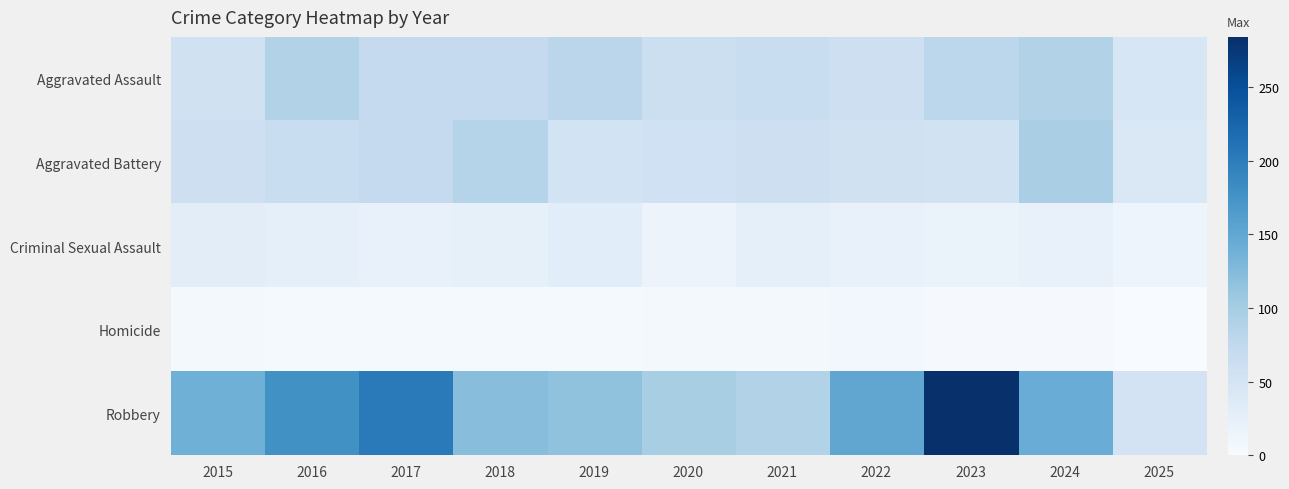

Reading right to left, what are all the values shown in this chart?

Aggravated Assault: 2025=46	2024=88	2023=79	2022=61	2021=66	2020=62	2019=80	2018=72	2017=72	2016=88	2015=56
Aggravated Battery: 2025=40	2024=96	2023=55	2022=56	2021=60	2020=57	2019=53	2018=86	2017=71	2016=66	2015=60
Criminal Sexual Assault: 2025=14	2024=20	2023=18	2022=21	2021=26	2020=16	2019=31	2018=24	2017=22	2016=26	2015=29
Homicide: 2025=1	2024=3	2023=3	2022=7	2021=6	2020=5	2019=4	2018=4	2017=4	2016=4	2015=5
Robbery: 2025=52	2024=144	2023=284	2022=151	2021=88	2020=97	2019=116	2018=121	2017=202	2016=178	2015=139